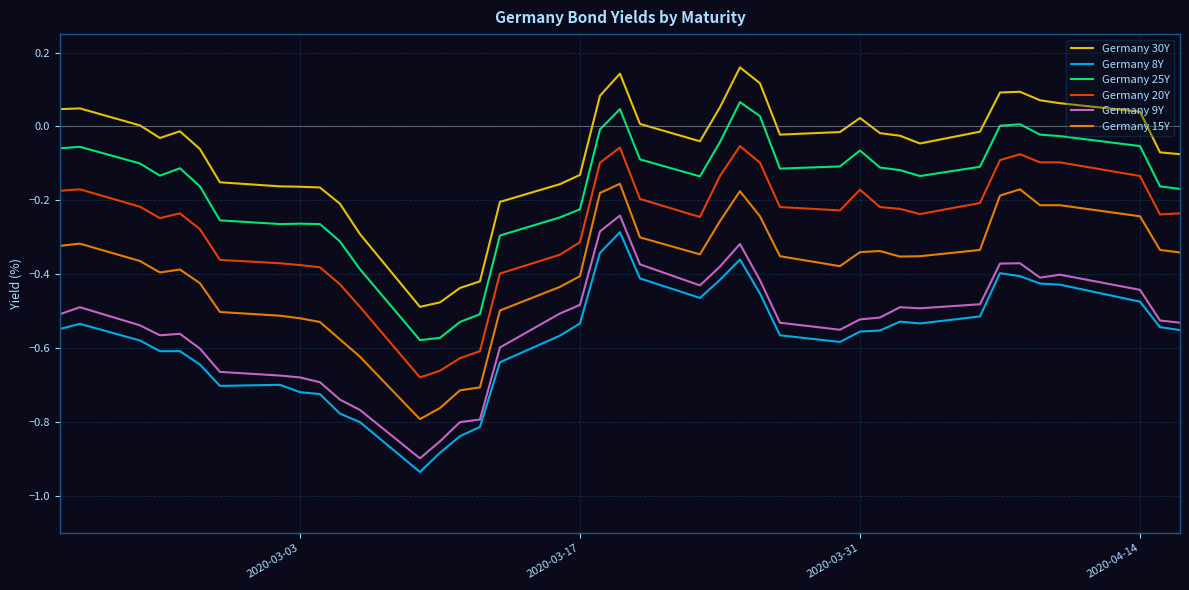

What is the difference between the maximum and minimum values in the Germany 9Y series?

0.7